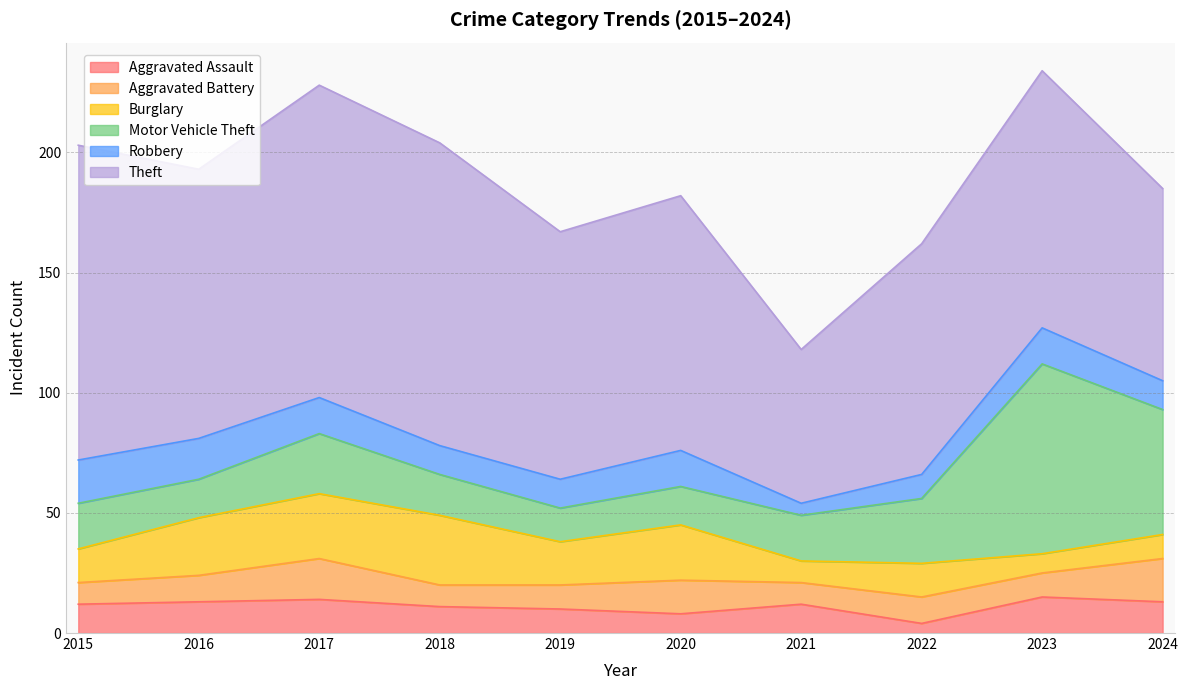

How many values in the Burglary series exceed 18?

4